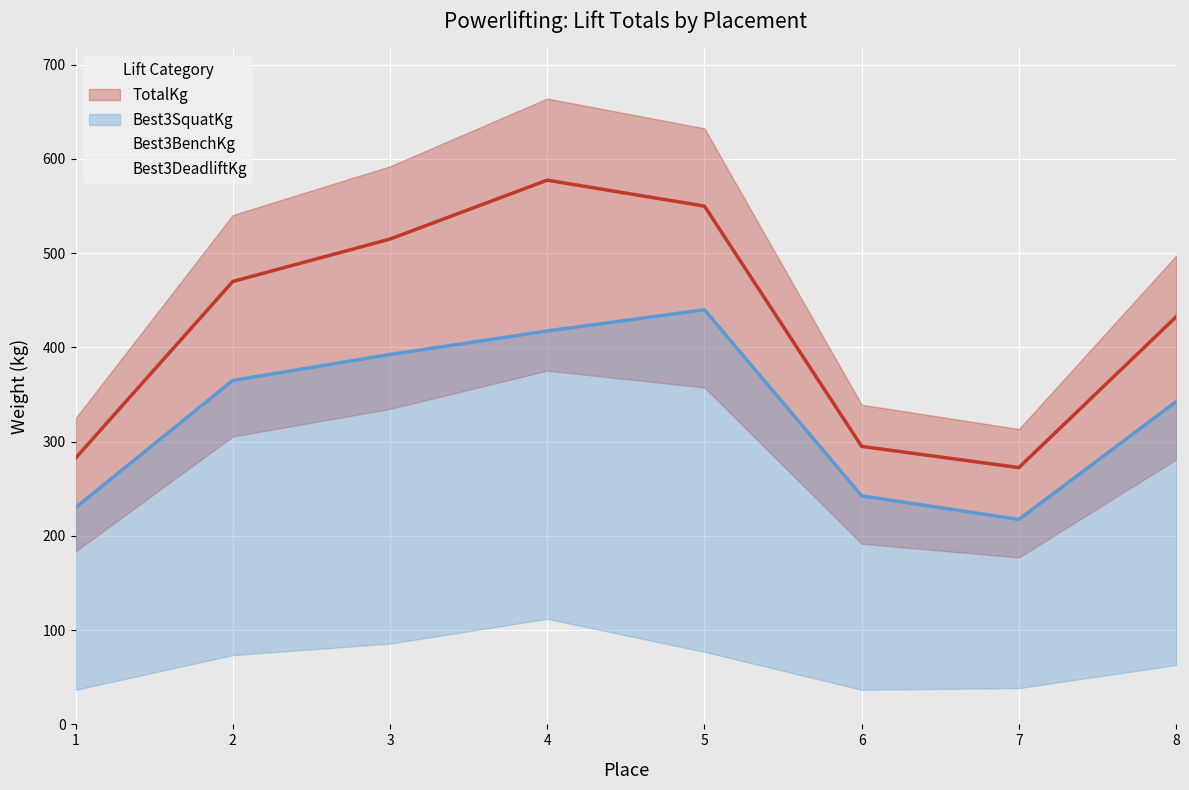

True or false: Best3BenchKg and Best3DeadliftKg cross at least once.

False